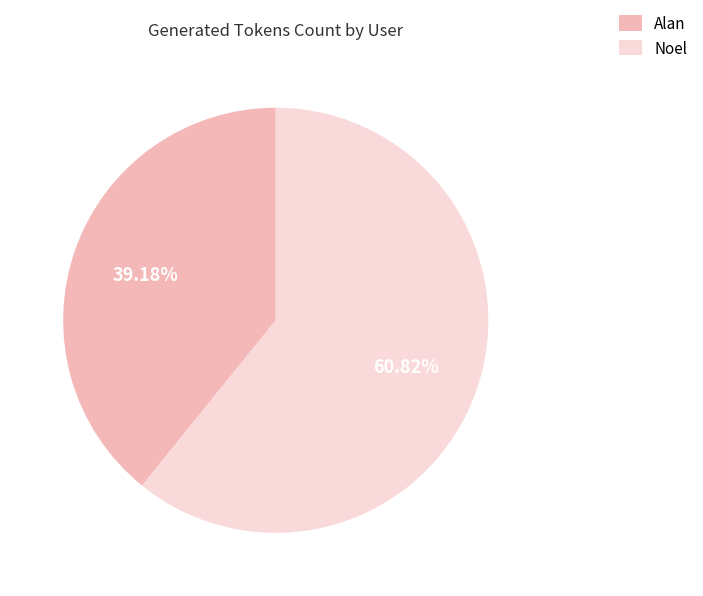

To the nearest percent, what is the average slice percentage?

50%